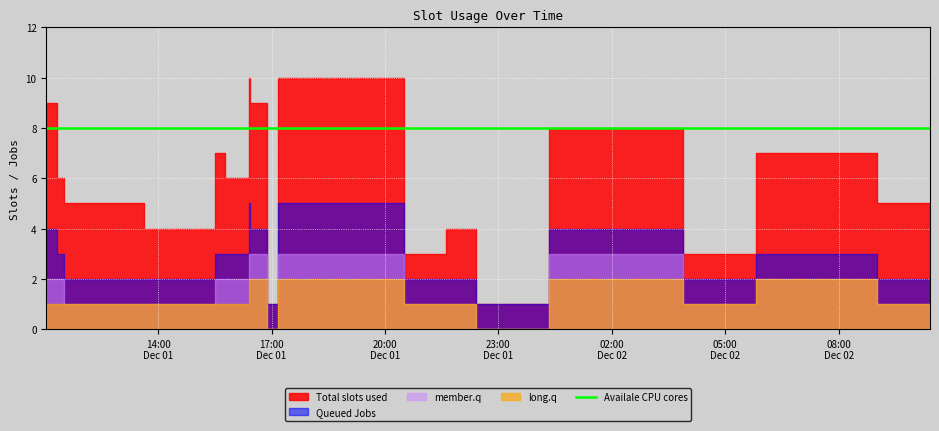

What is the label of the 15th point from the right?

2022-12-01T13:36:40